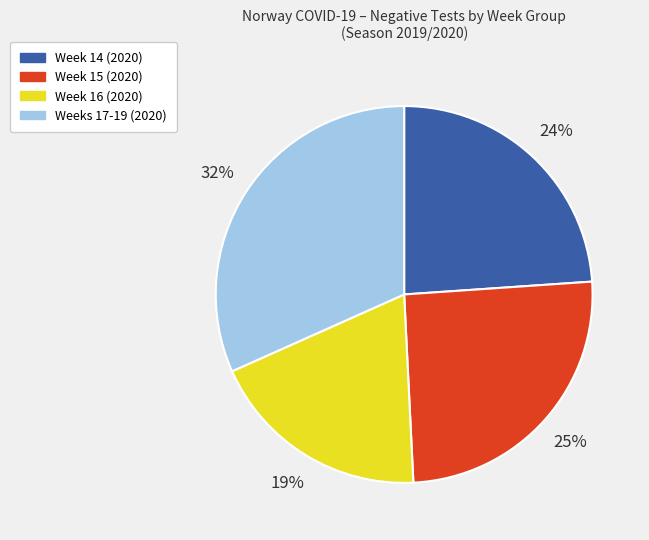

Rank the categories by value from lowest to highest.

Week 16 (2020), Week 14 (2020), Week 15 (2020), Weeks 17-19 (2020)